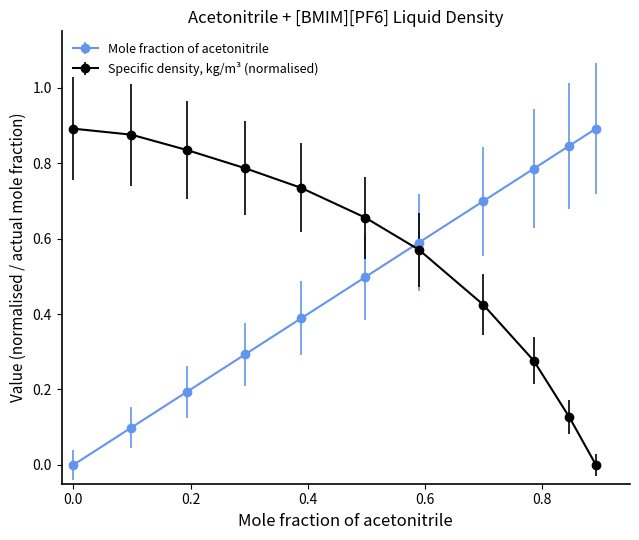

What is the average value of the Mole fraction of acetonitrile series?

0.5